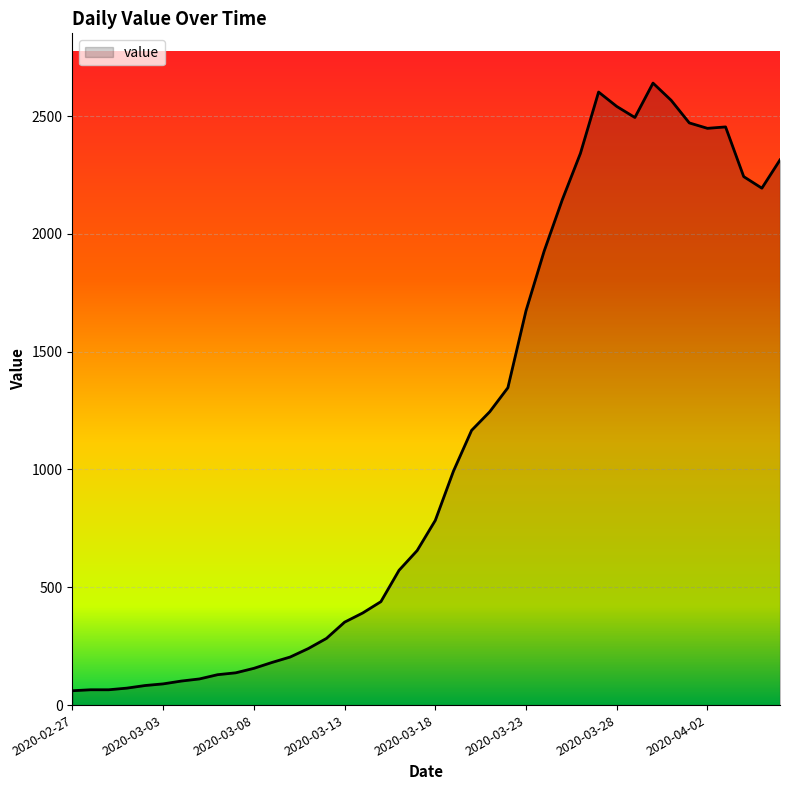

What is the greatest value displayed?

2640